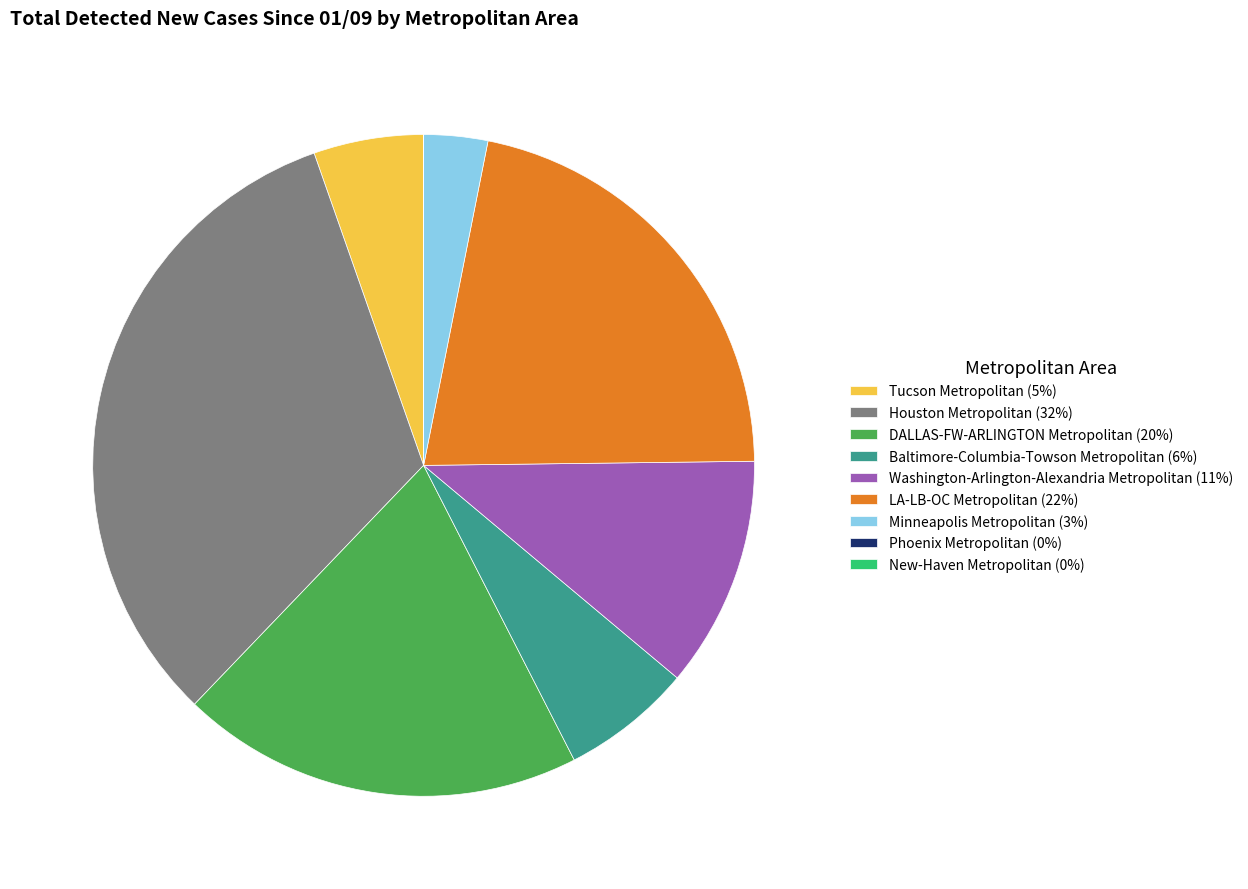

Is there a majority slice in this chart?

No